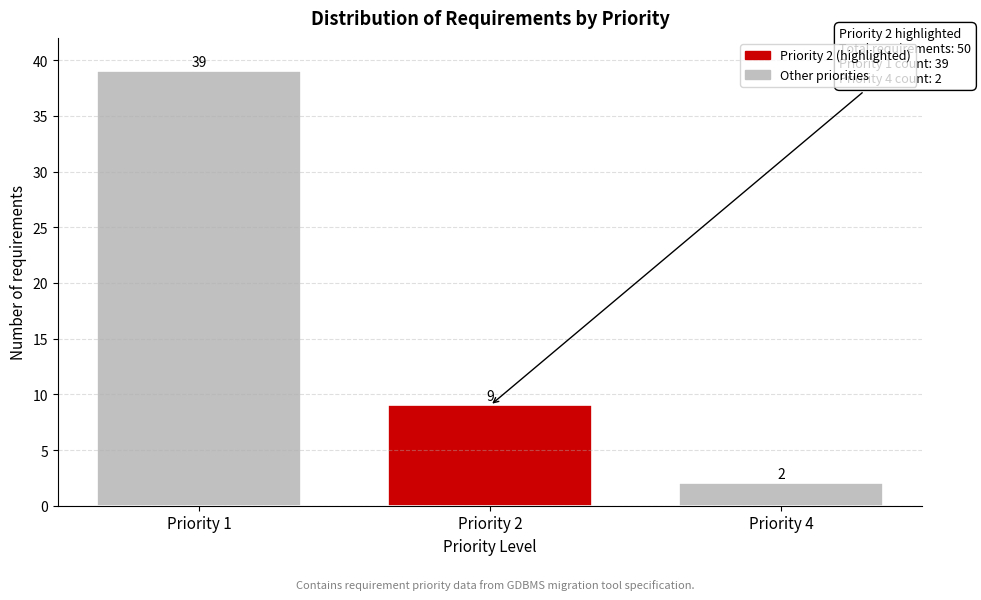

Reading right to left, list all the values displayed in this chart.

2	9	39